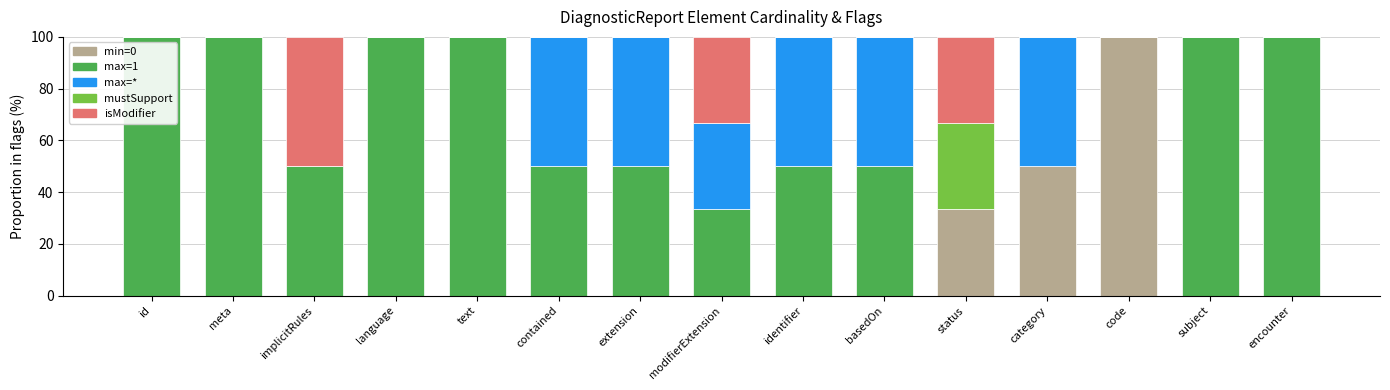

What is the total value across all series at meta?

100.0